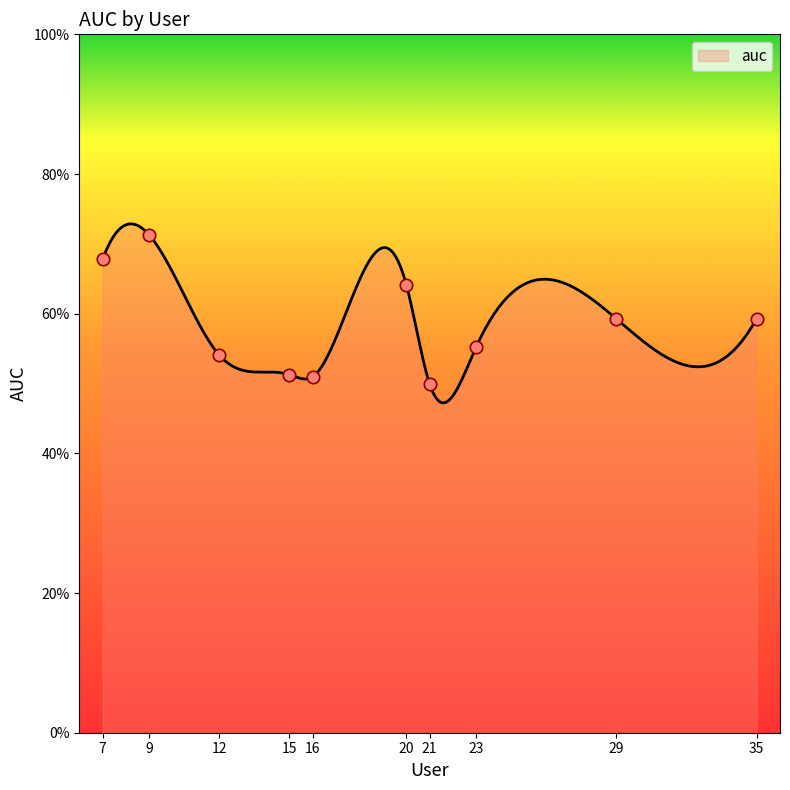

Between 20 and 23, which is larger?

20